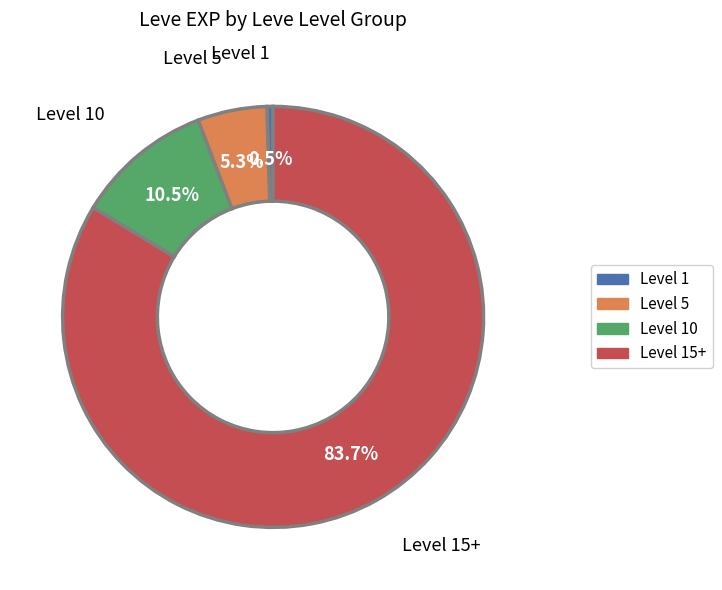

Is there any slice that represents more than half of the pie?

Yes